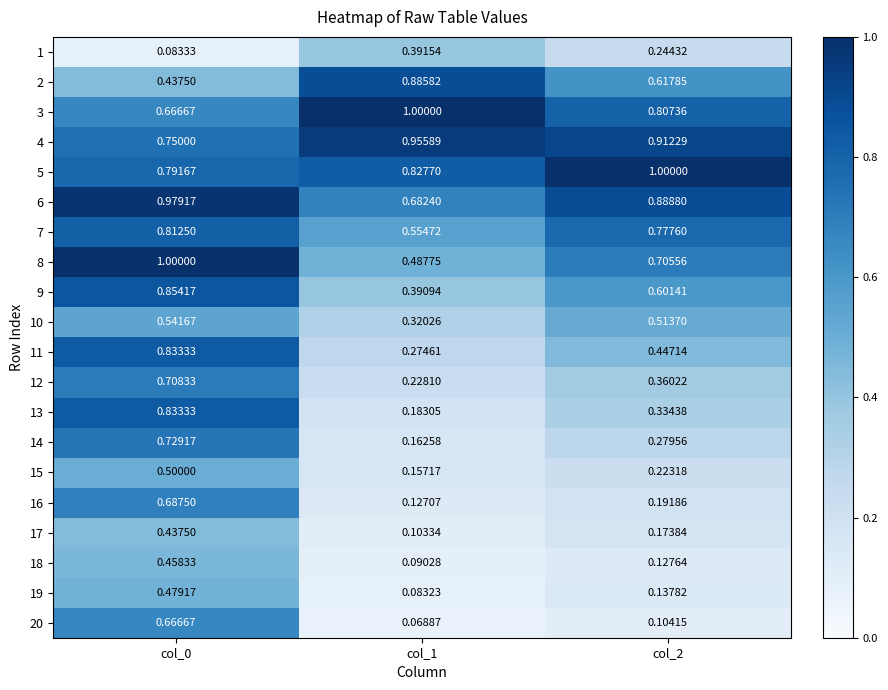

Which label corresponds to the largest value in the chart?

col_1